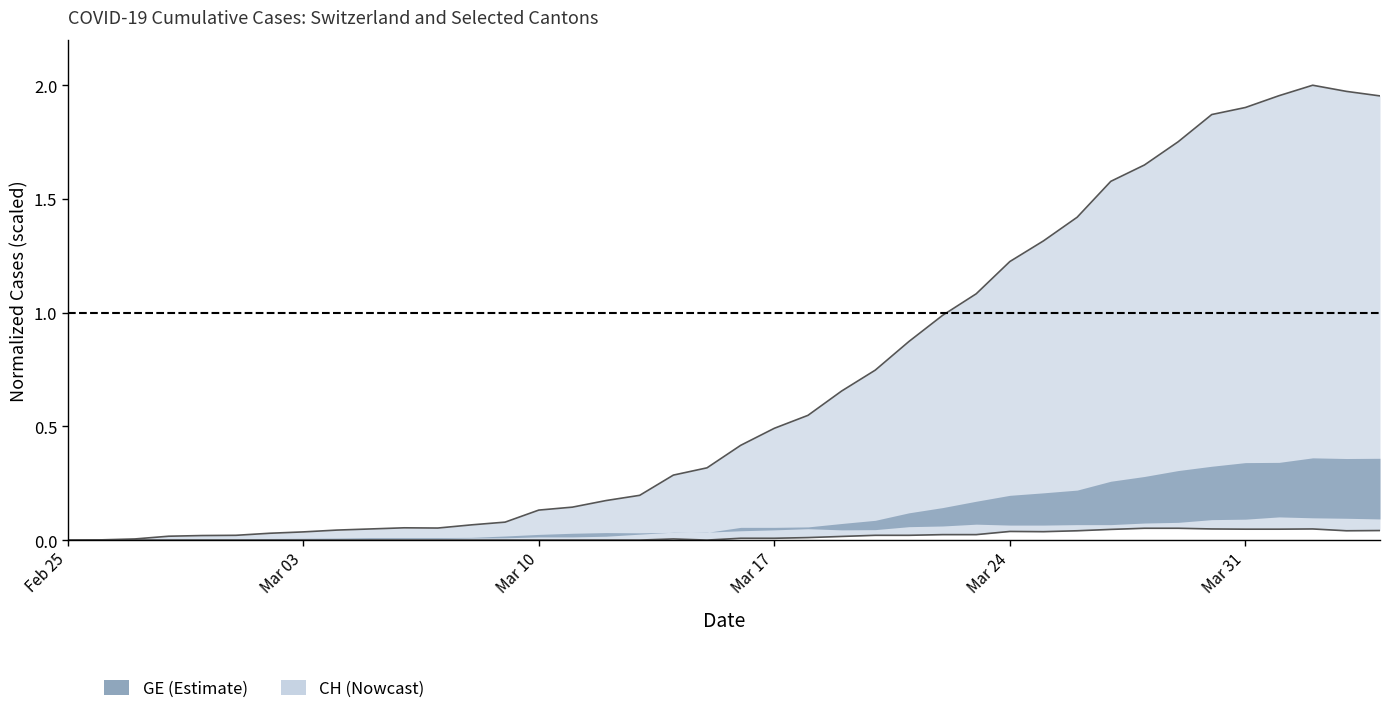

Which series has the widest spread of values?

CH